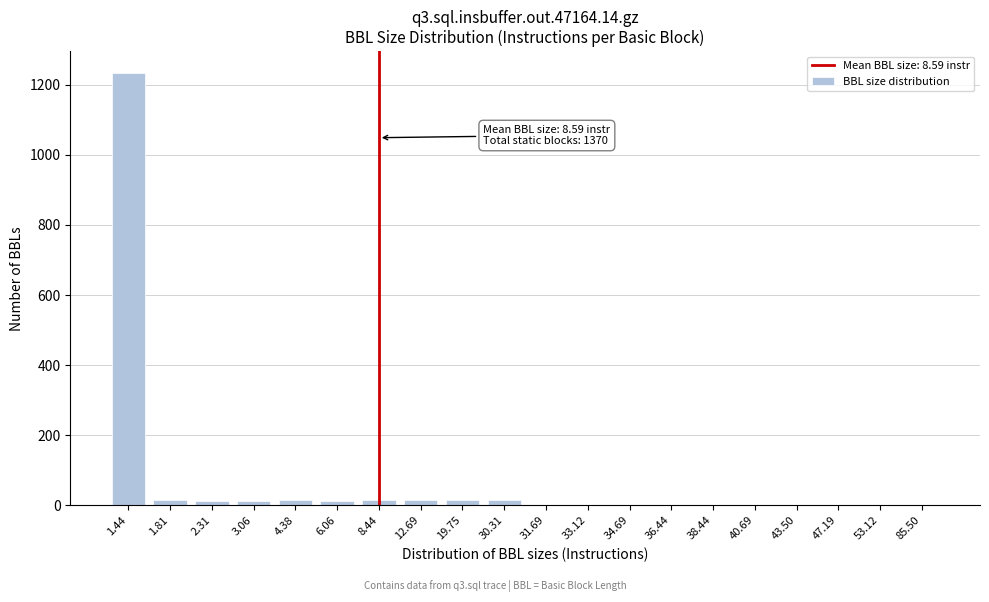

What is the sum of all values?

1367